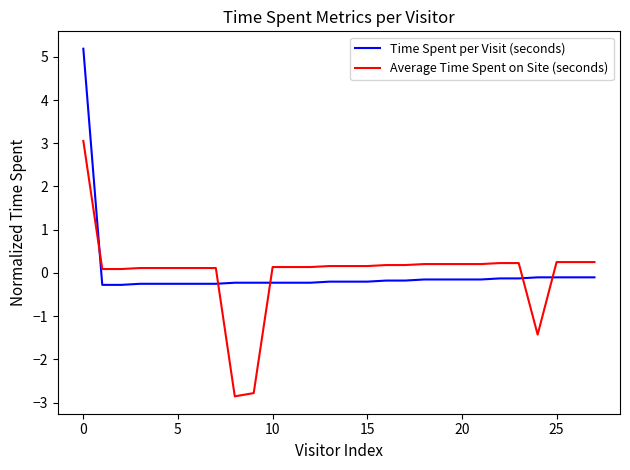

True or false: Average Time Spent on Site (seconds) and Time Spent per Visit (seconds) cross at least once.

True